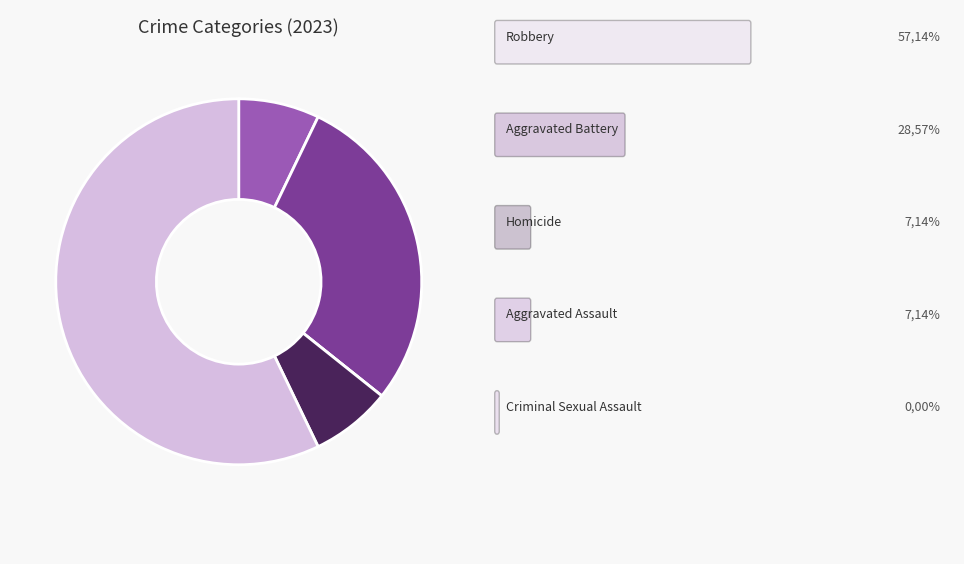

Is there a majority slice in this chart?

Yes